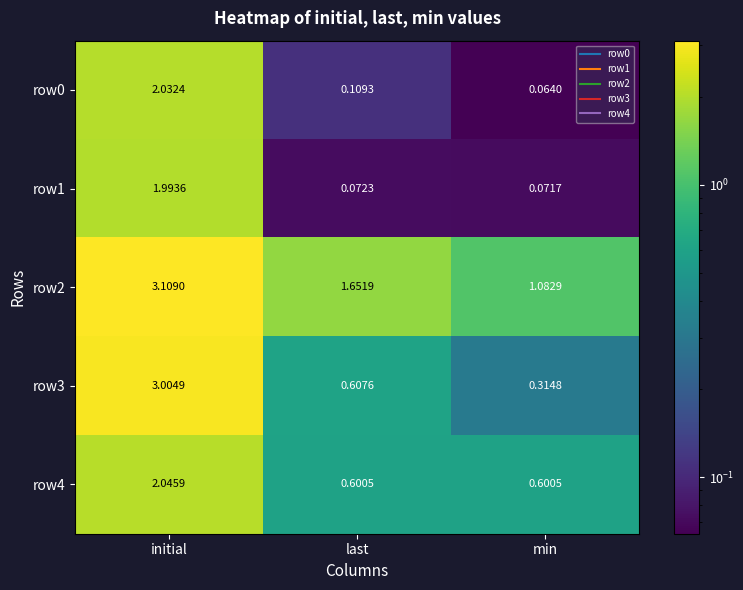

Which series changed the most between initial and last?

row3